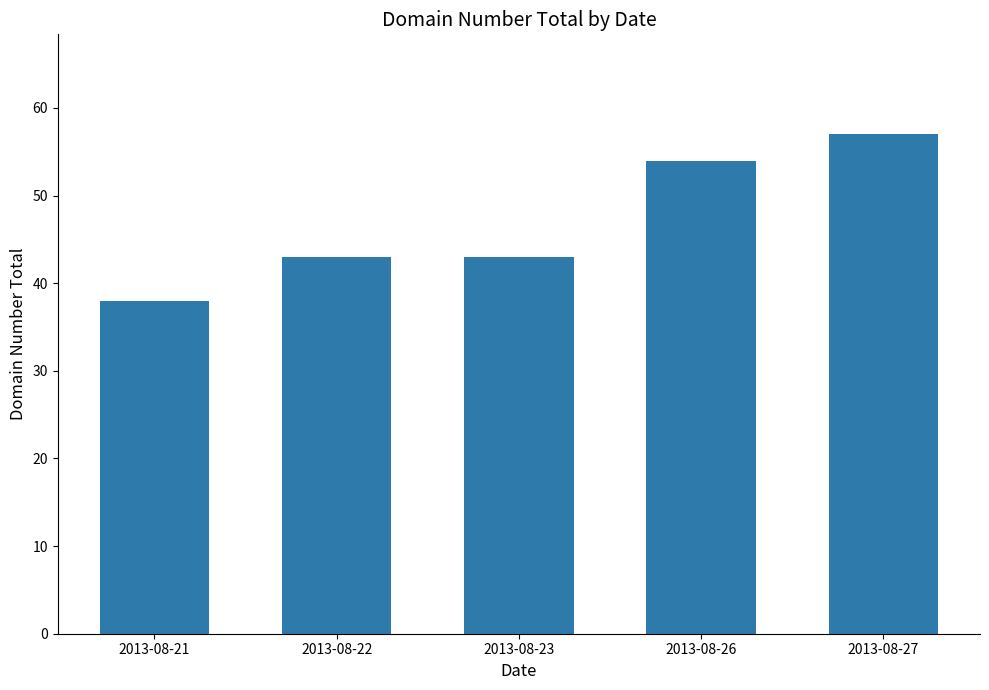

What is the value of the 3rd bar from the left?

43